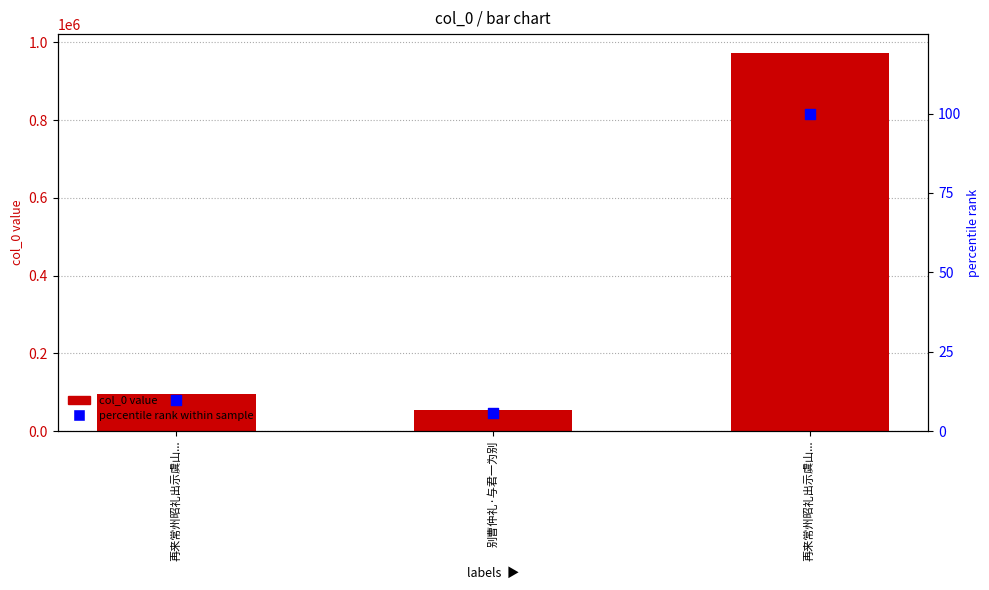

Which series has the largest total across all categories?

col_0 value